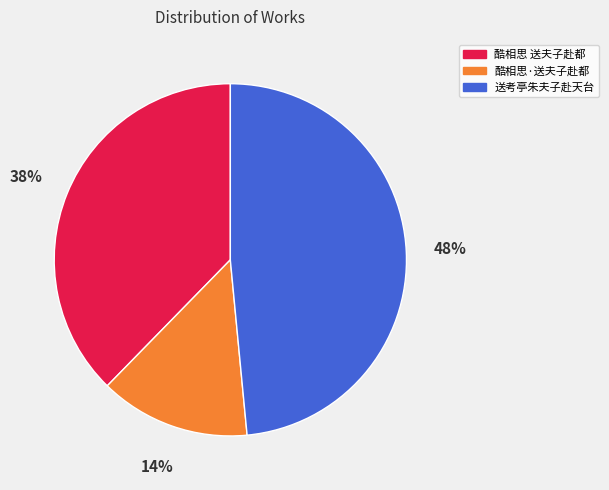

Which category has the biggest portion of the pie?

送考亭朱夫子赴天台